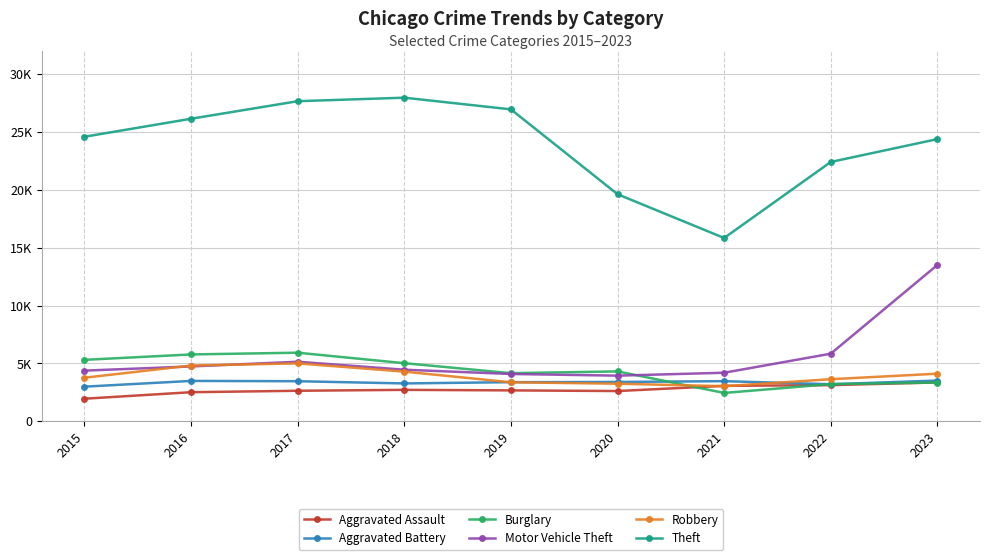

Is this an area chart (filled region under the line)?

No